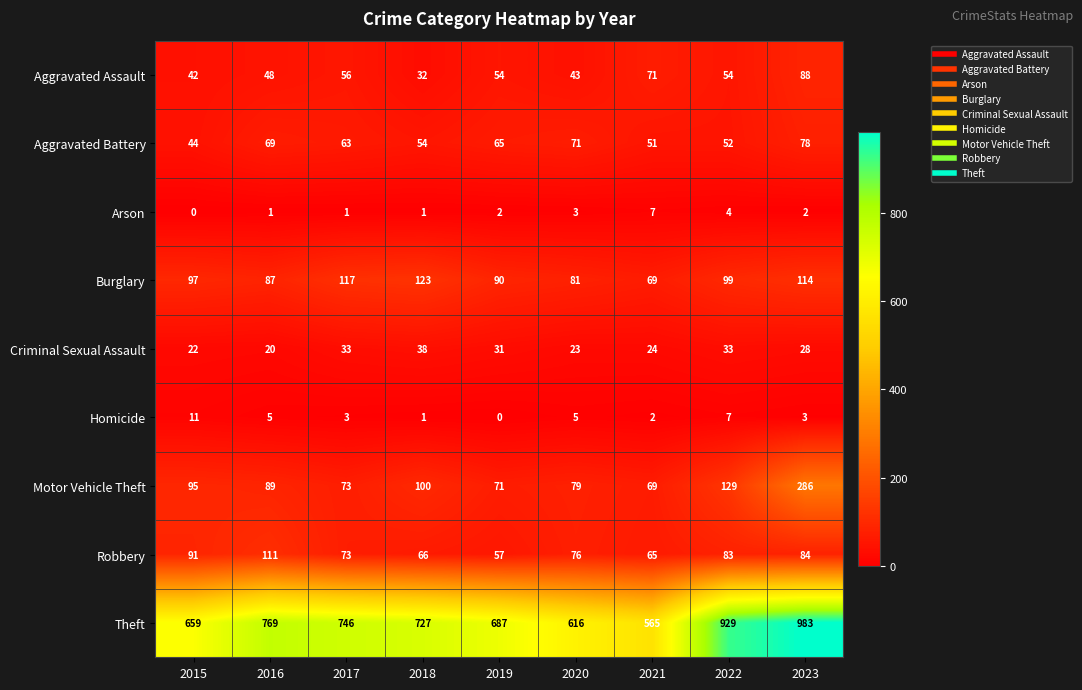

What is the difference between the second highest and second lowest values in the Aggravated Assault series?

29